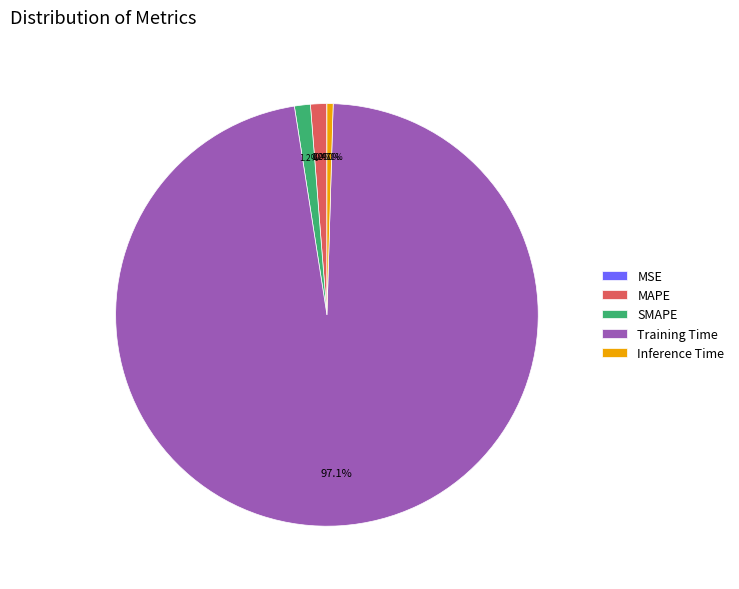

True or false: Inference Time accounts for 0% of the total.

True